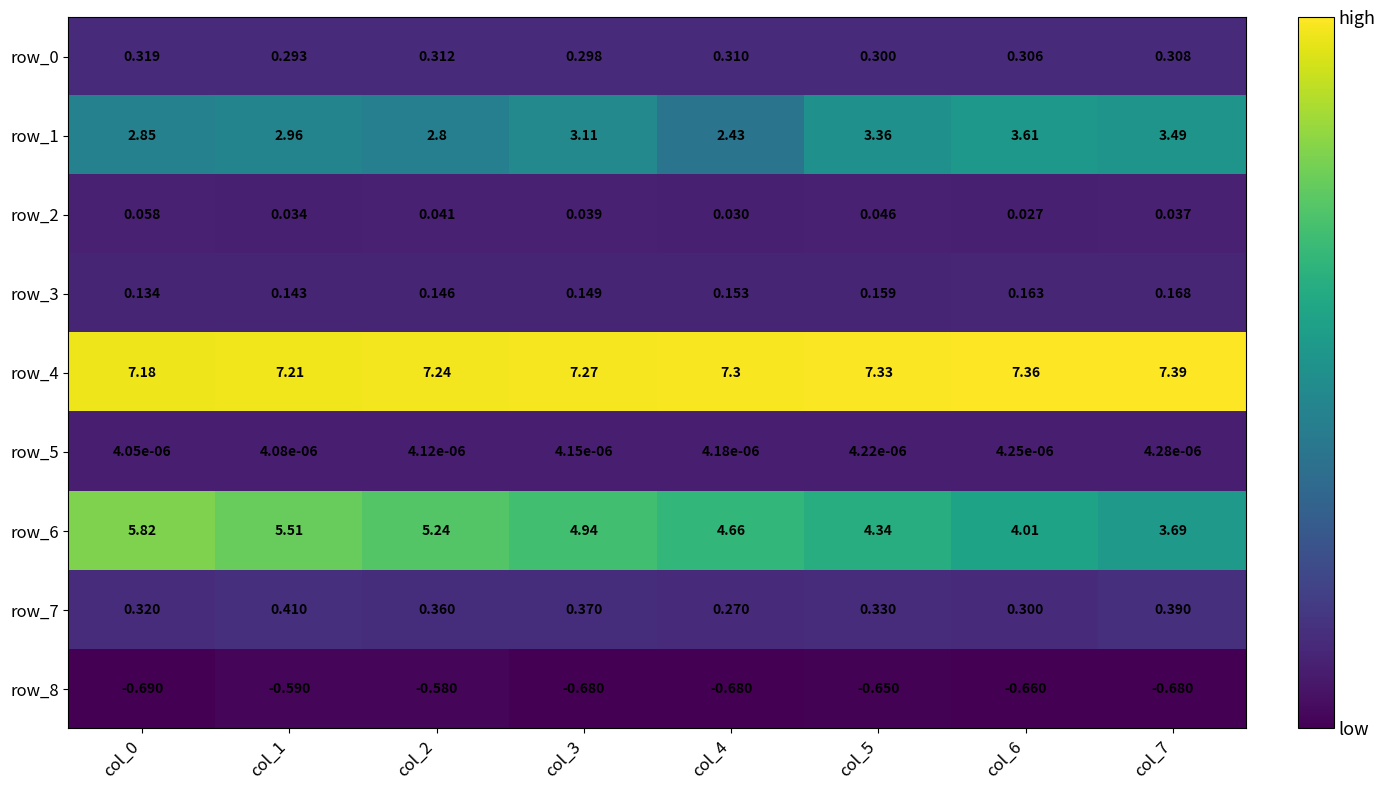

Is the value of row_5 at col_0 greater than the value of row_8 at col_0?

Yes